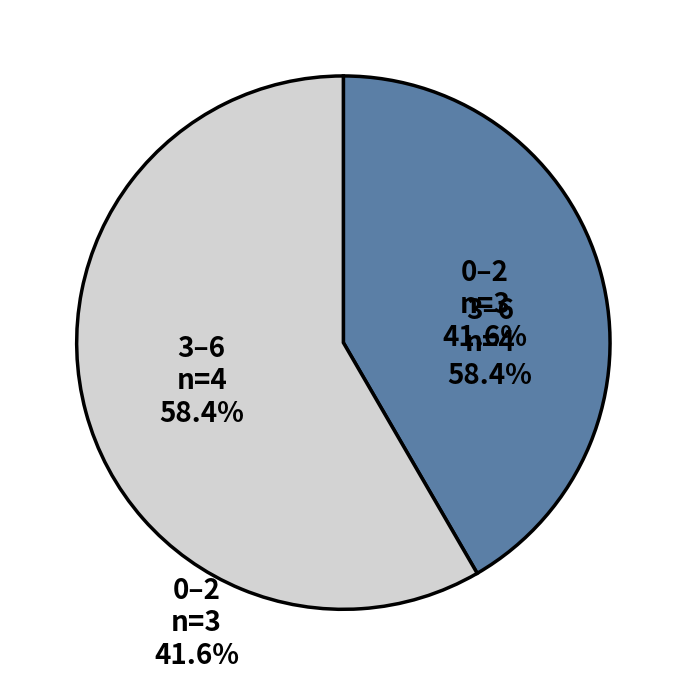

Is there a majority slice in this chart?

Yes